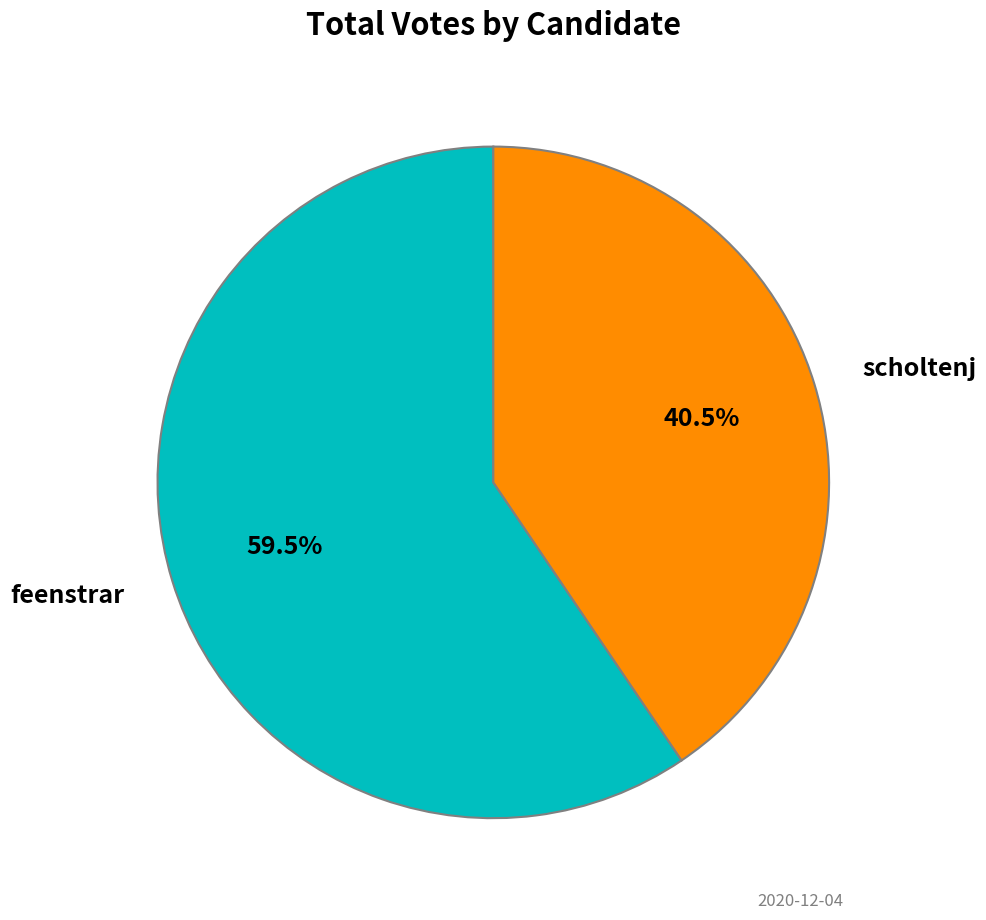

How many slices are in this pie chart?

2